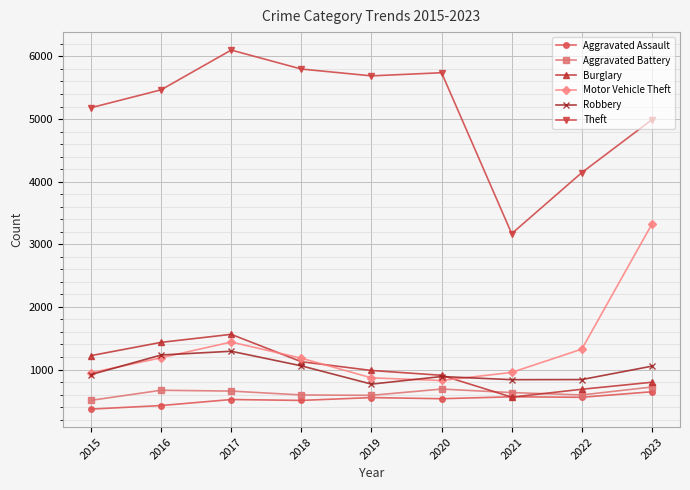

What is the spread (max minus min) of values at 2020?

5206